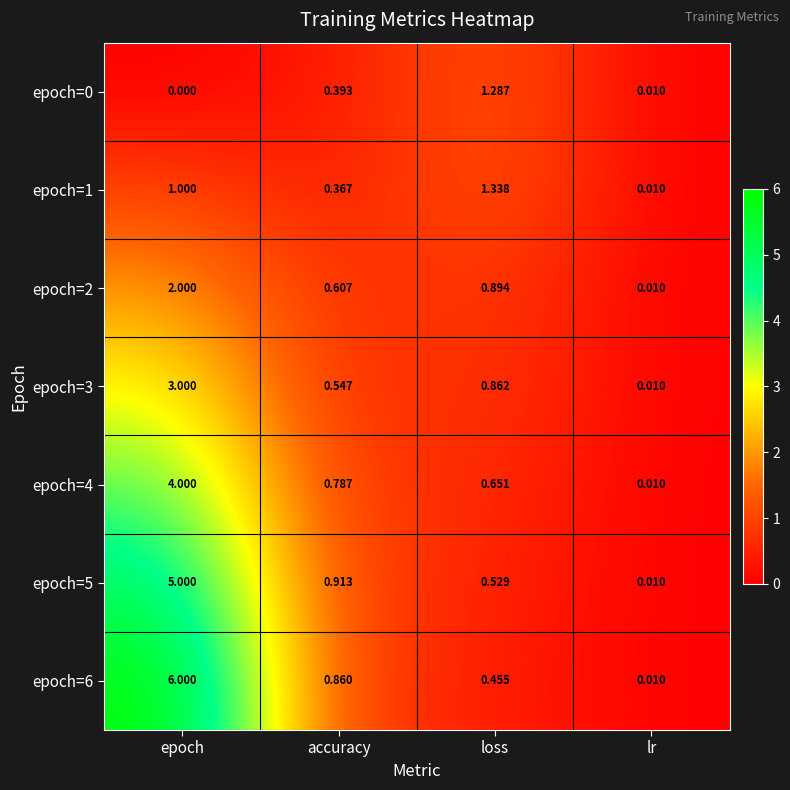

Rank the categories by epoch=0 value from highest to lowest.

loss, accuracy, lr, epoch